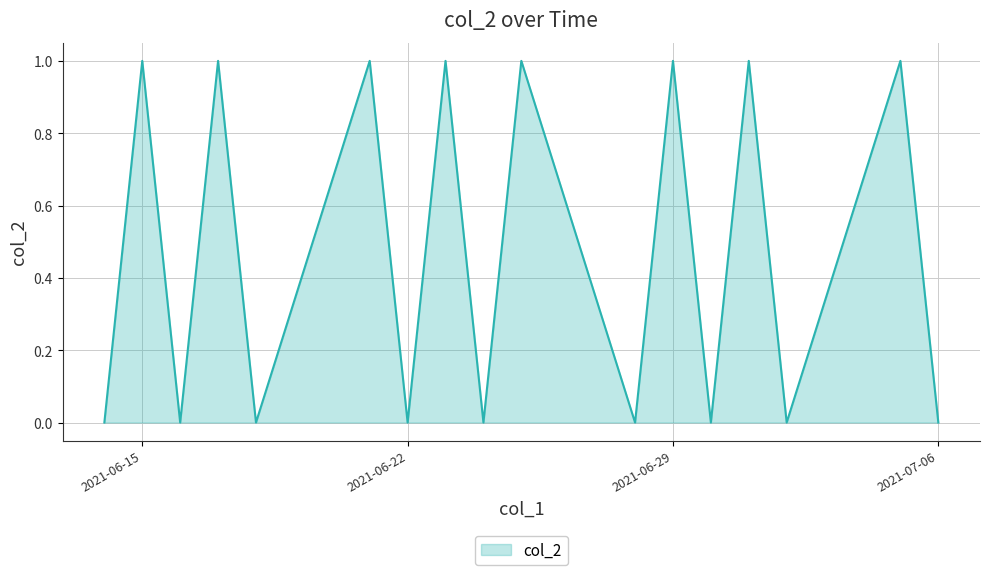

Is this an area chart (filled region under the line)?

Yes